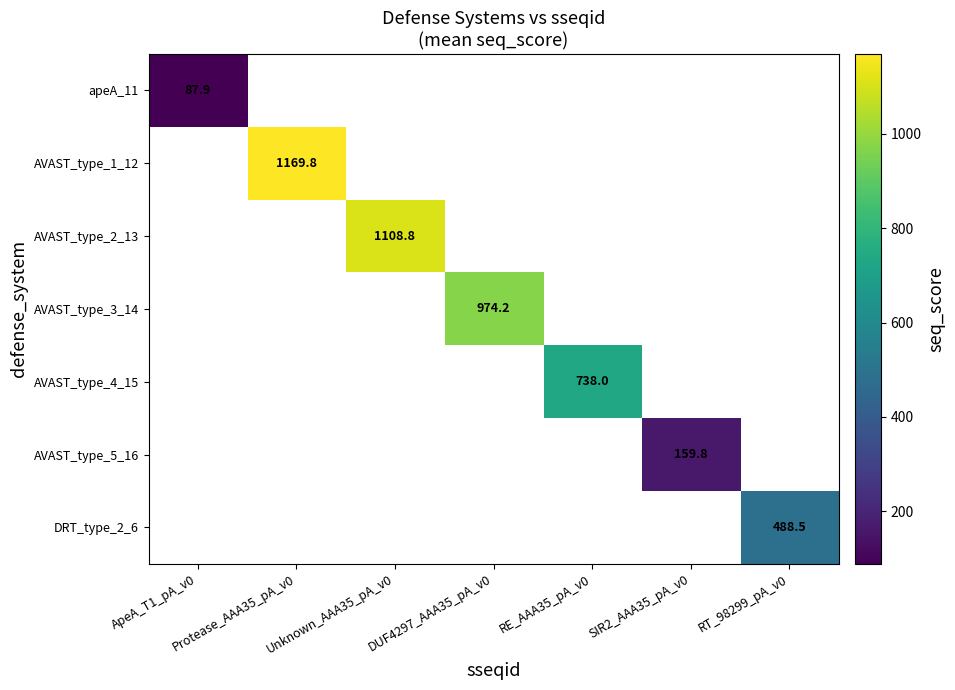

Between ApeA_T1_pA_v0 and SIR2_AAA35_pA_v0, which is larger?

SIR2_AAA35_pA_v0